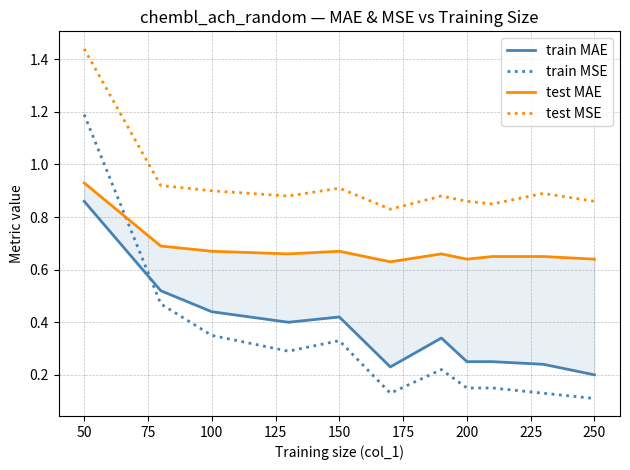

Count the train MAE values in the range 0 to 1.

11